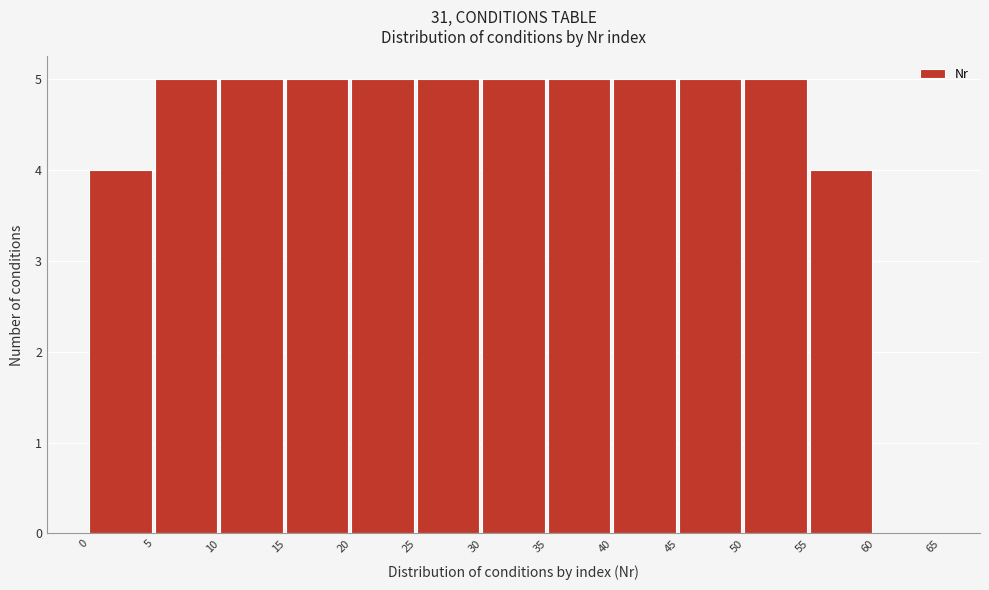

Reading left to right, transcribe this chart: for each bar, give the range it covers on the x-axis and its height. The values are not printed on the chart, so give them approximately, as read against the axis.

0 to 5: 4
5 to 10: 5
10 to 15: 5
15 to 20: 5
20 to 25: 5
25 to 30: 5
30 to 35: 5
35 to 40: 5
40 to 45: 5
45 to 50: 5
50 to 55: 5
55 to 60: 4
60 to 65: 0